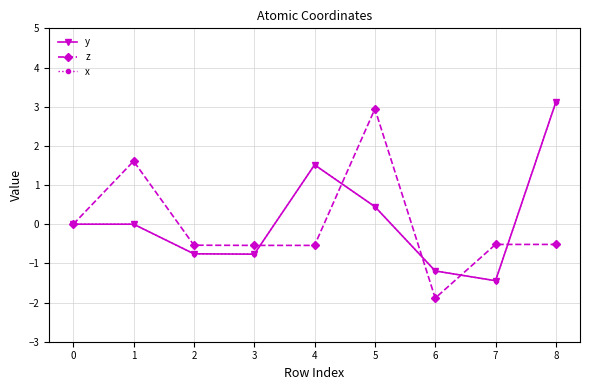

Reading left to right, list all the values displayed in this chart.

y: 0=0.0	1=0.0	2=-0.8	3=-0.8	4=1.5	5=0.4	6=-1.2	7=-1.4	8=3.1
z: 0=0.0	1=1.6	2=-0.5	3=-0.5	4=-0.5	5=2.9	6=-1.9	7=-0.5	8=-0.5
x: 0=0.0	1=0.0	2=-0.8	3=-0.8	4=1.5	5=0.4	6=-1.2	7=-1.4	8=3.1